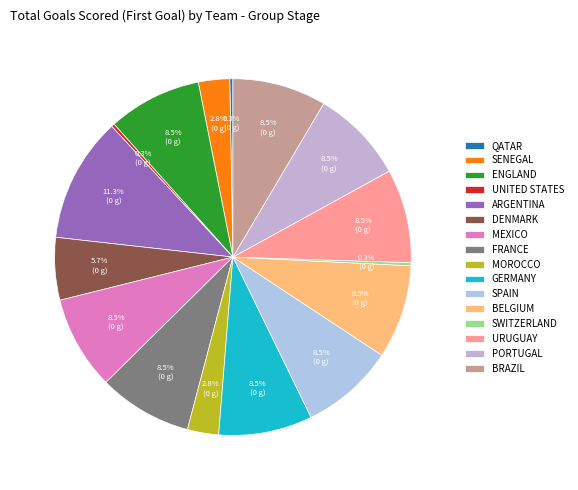

Is there a majority slice in this chart?

No